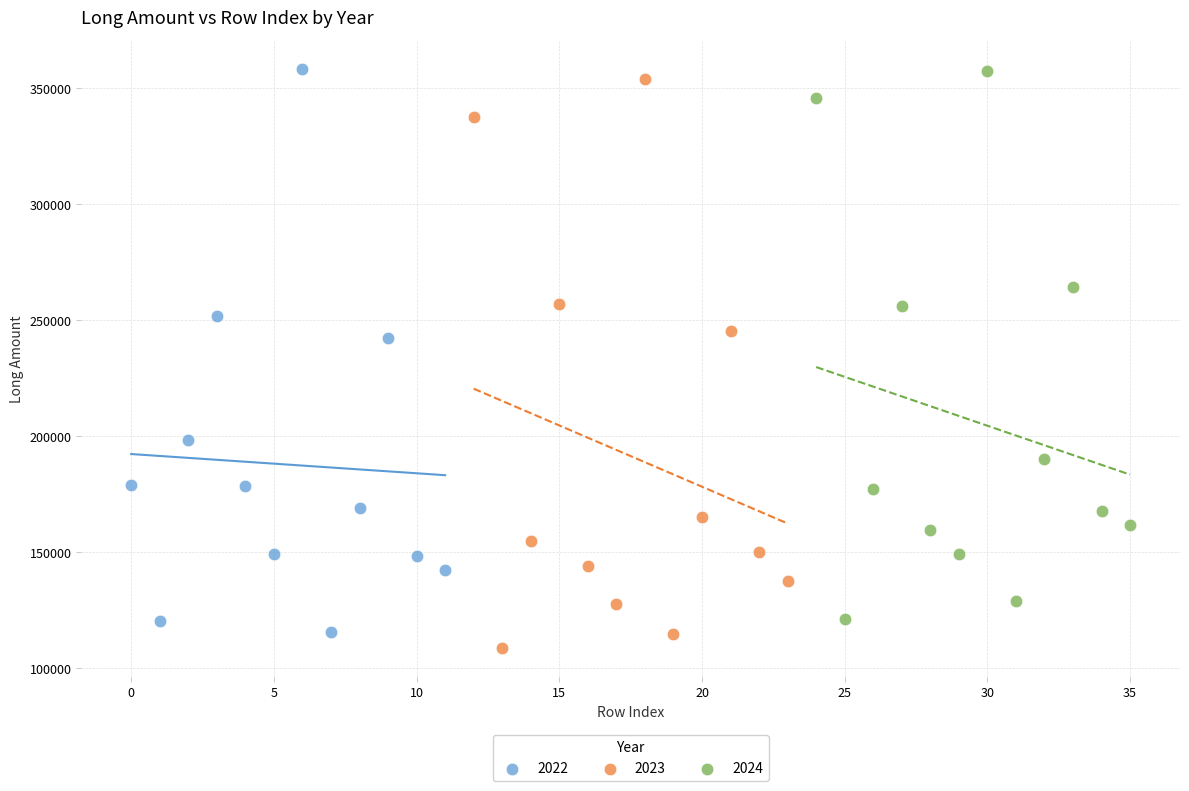

What are all the series names shown in the legend?

2022, 2023, 2024